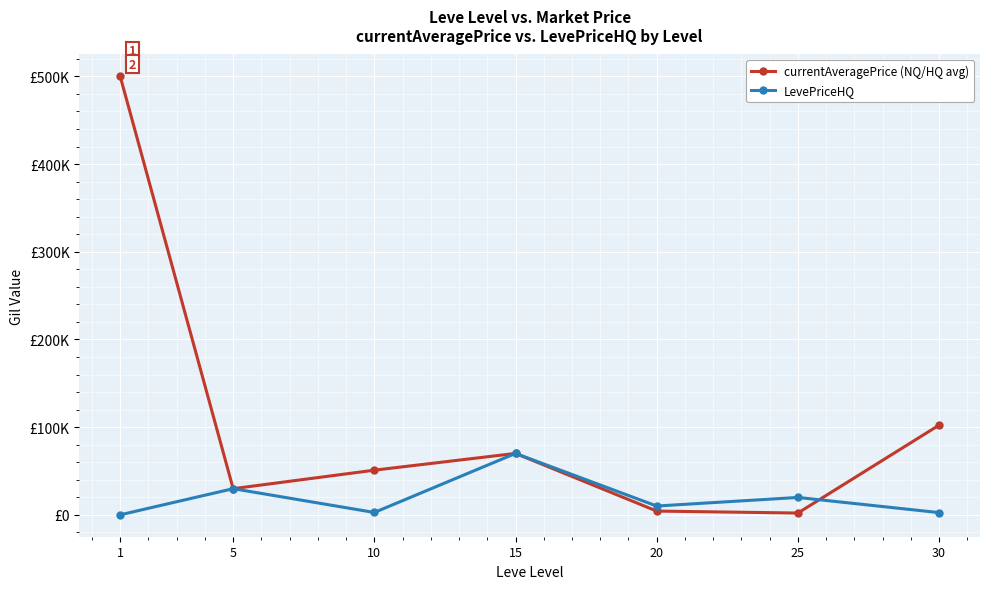

The currentAveragePrice (NQ/HQ avg) series shows 29800 at 5. True or false?

True